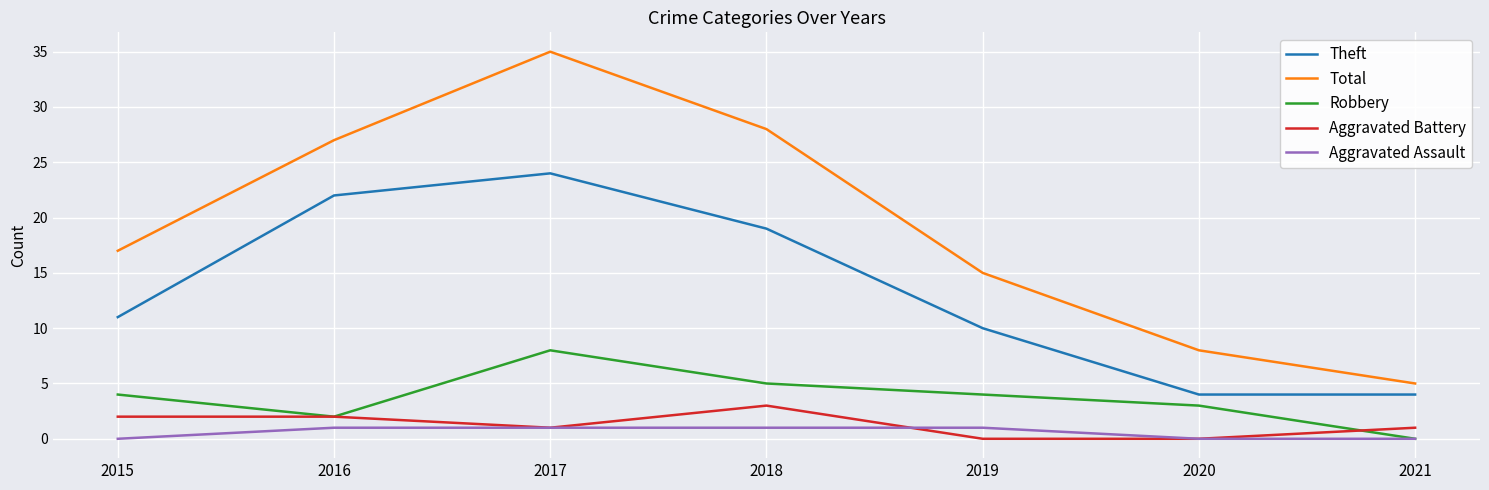

List the series in order of their peak value, lowest first.

Aggravated Assault, Aggravated Battery, Robbery, Theft, Total